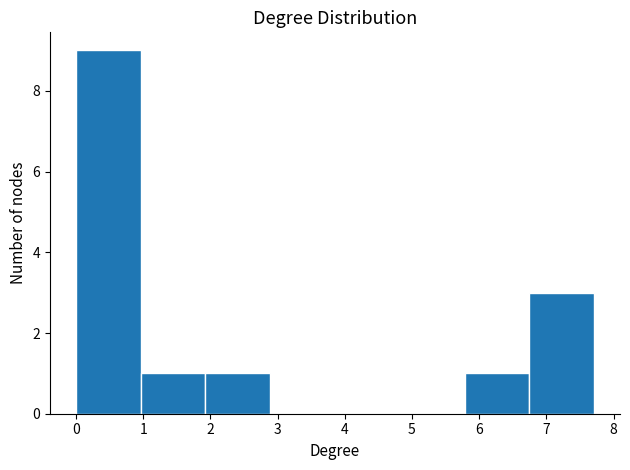

Reading left to right, transcribe this chart: for each bar, give the range it covers on the x-axis and its height. Neither the bar edges nor the heights are printed on the chart, so give them approximately, as read against the axes.

0.0 to 1.0: 9
1.0 to 1.9: 1
1.9 to 2.9: 1
2.9 to 3.9: 0
3.9 to 4.8: 0
4.8 to 5.8: 0
5.8 to 6.7: 1
6.7 to 7.7: 3